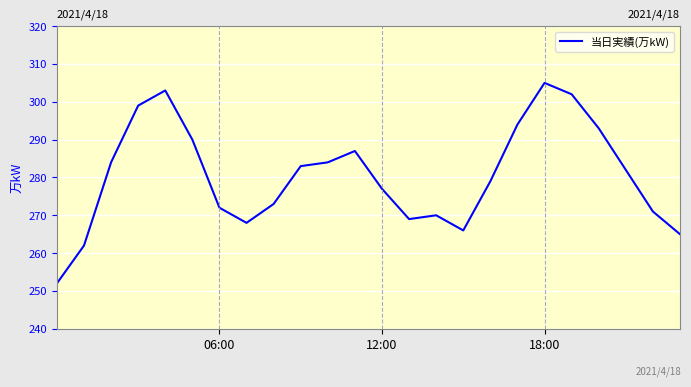

What is the greatest value displayed?

305